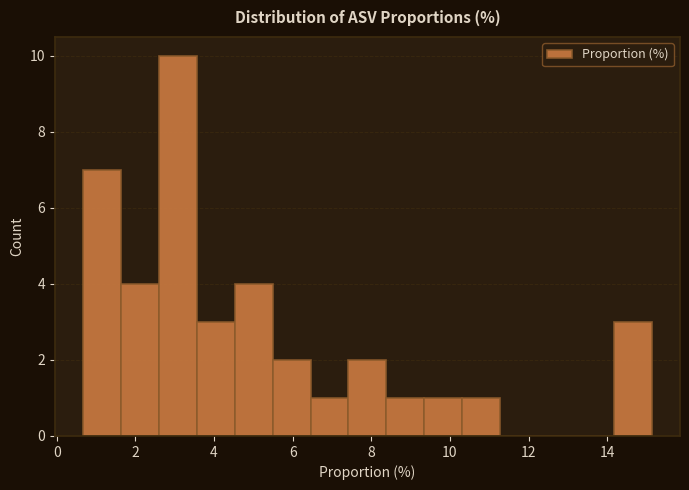

Reading left to right, list every bar in this chart as the range it spans on the x-axis followed by its height. Neither the bar edges nor the heights are printed on the chart, so give them approximately, as read against the axes.

0.6 to 1.6: 7
1.6 to 2.6: 4
2.6 to 3.6: 10
3.6 to 4.6: 3
4.6 to 5.4: 4
5.4 to 6.4: 2
6.4 to 7.4: 1
7.4 to 8.4: 2
8.4 to 9.4: 1
9.4 to 10.4: 1
10.4 to 11.2: 1
11.2 to 12.2: 0
12.2 to 13.2: 0
13.2 to 14.2: 0
14.2 to 15.2: 3